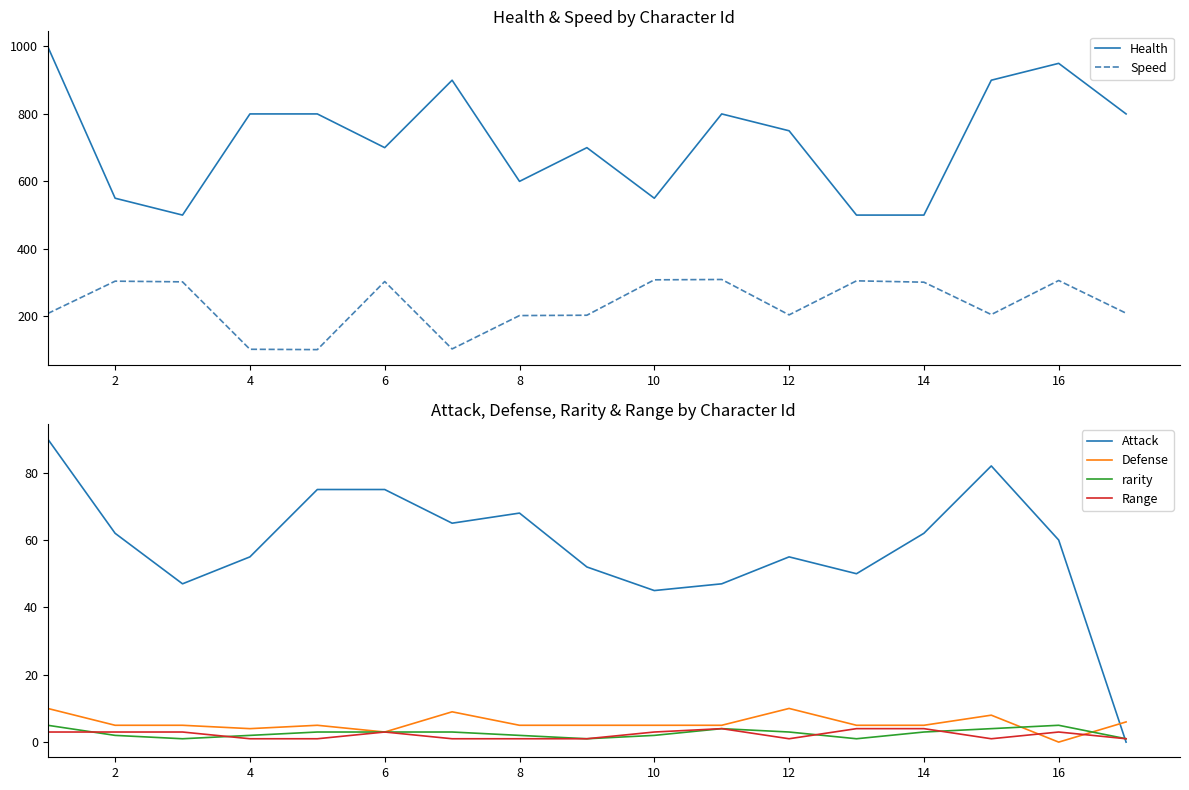

Does the chart display data point markers on the line(s)?

No